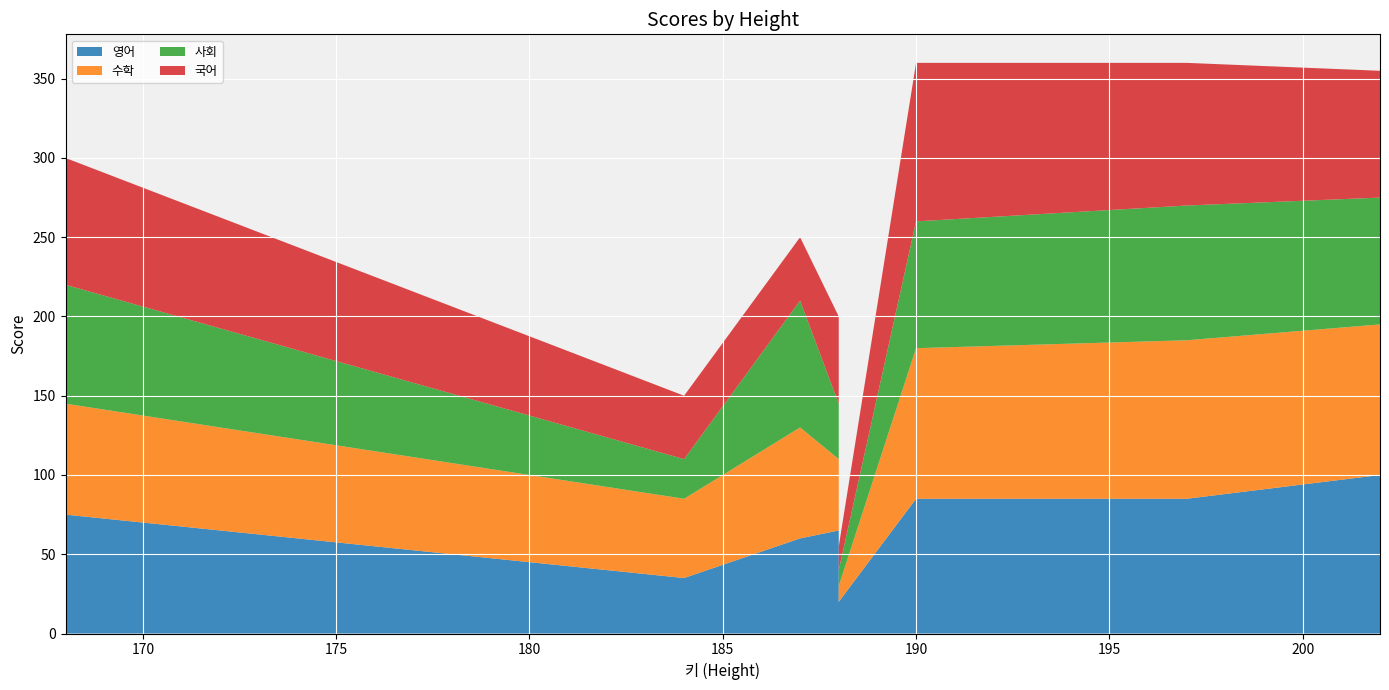

Reading right to left, extract all data points from this chart.

영어: 202=100	197=85	190=85	188=20	188=65	187=60	184=35	168=75
수학: 202=95	197=100	190=95	188=10	188=45	187=70	184=50	168=70
사회: 202=80	197=85	190=80	188=10	188=35	187=80	184=25	168=75
국어: 202=80	197=90	190=100	188=15	188=55	187=40	184=40	168=80